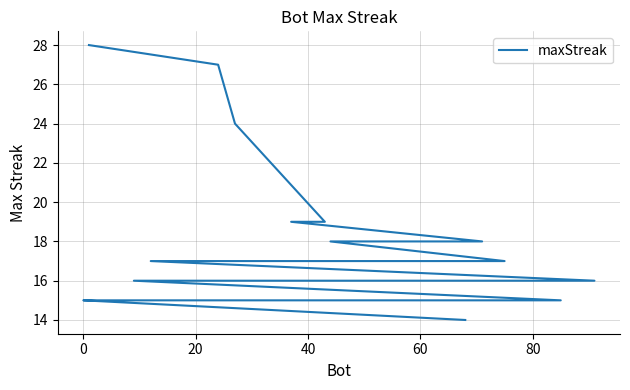

The chart shows a value of 26 at 0. True or false?

False